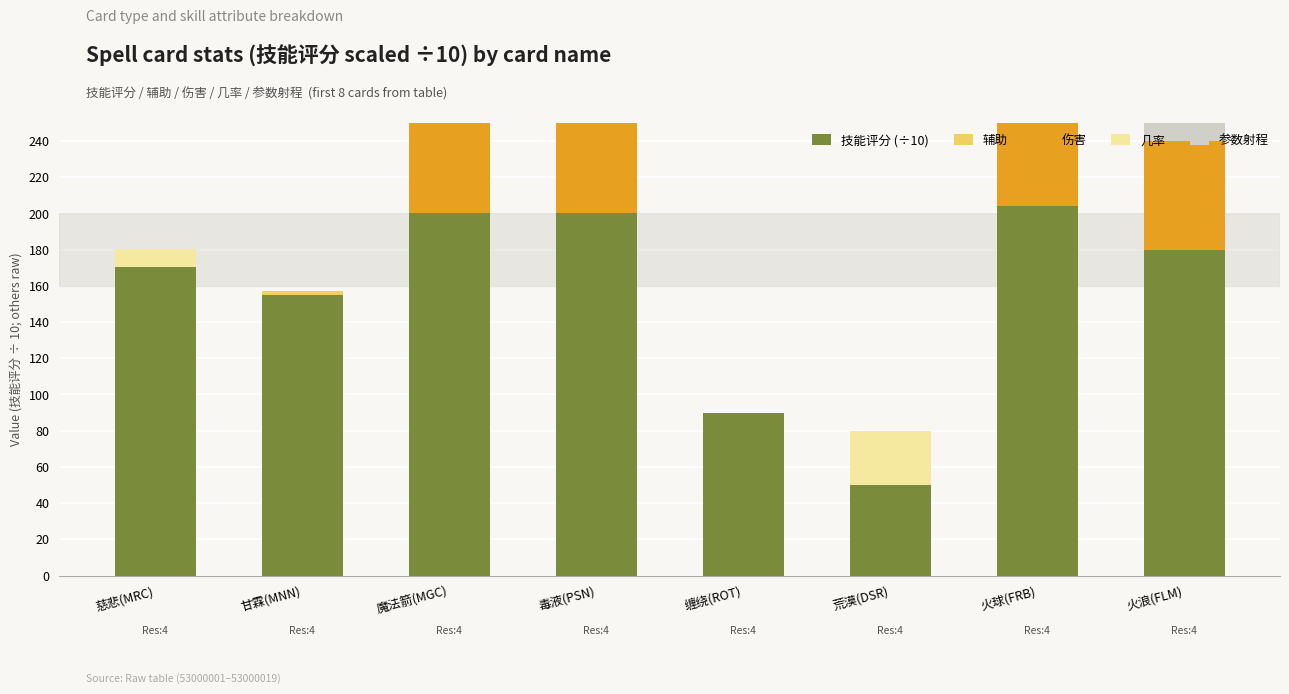

How many 几率 values are between 0 and 30?

8